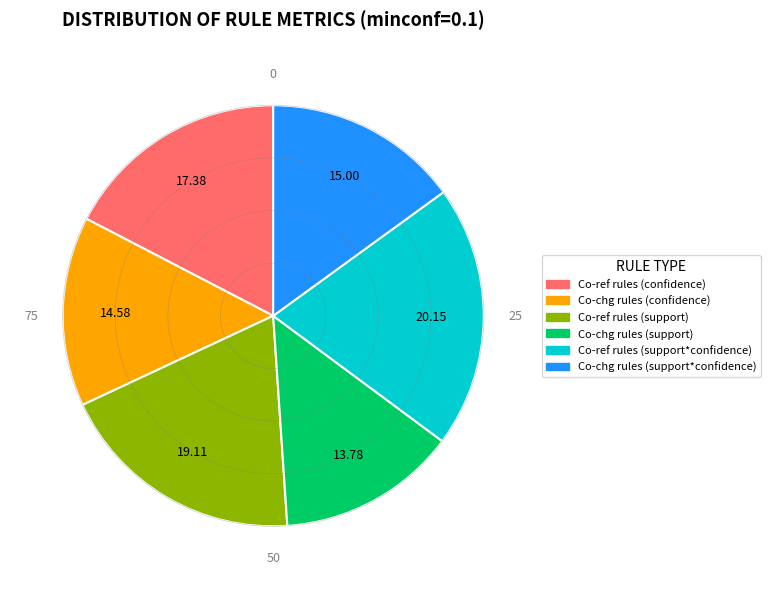

Is there any slice that represents more than half of the pie?

No